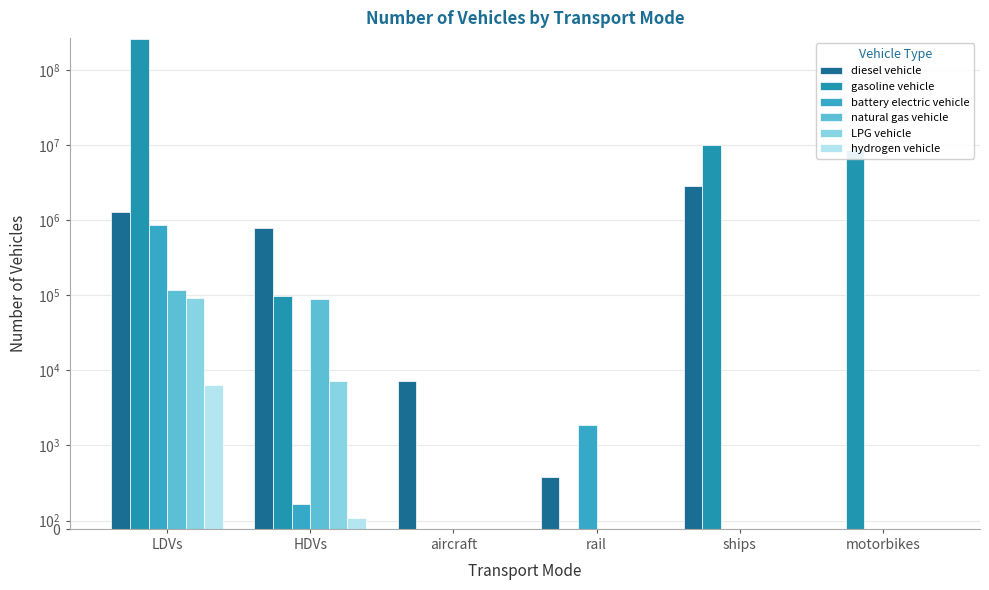

The natural gas vehicle series shows 25626.2 at HDVs. True or false?

False